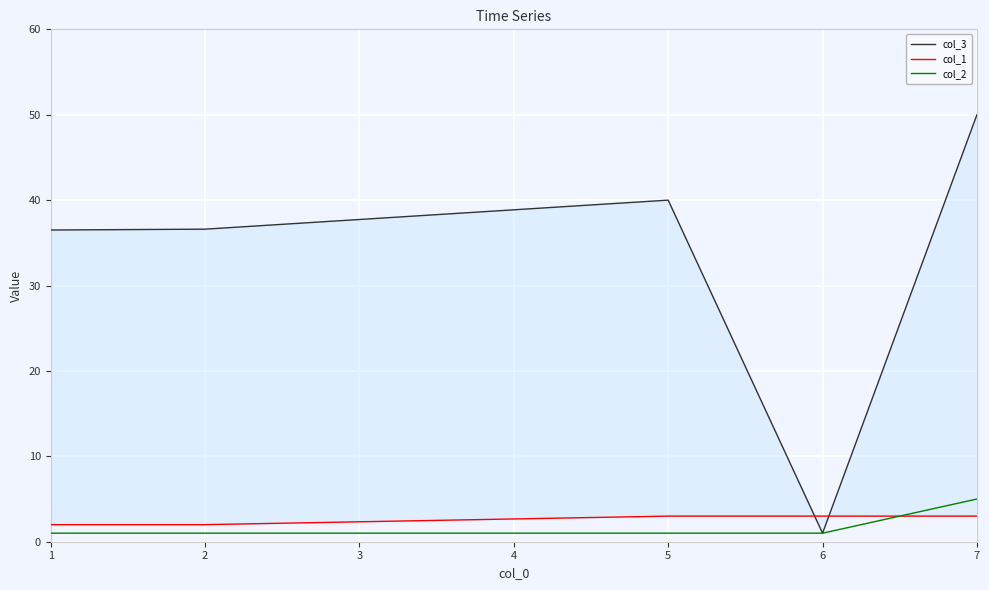

The col_2 series shows 1 at 2. True or false?

True